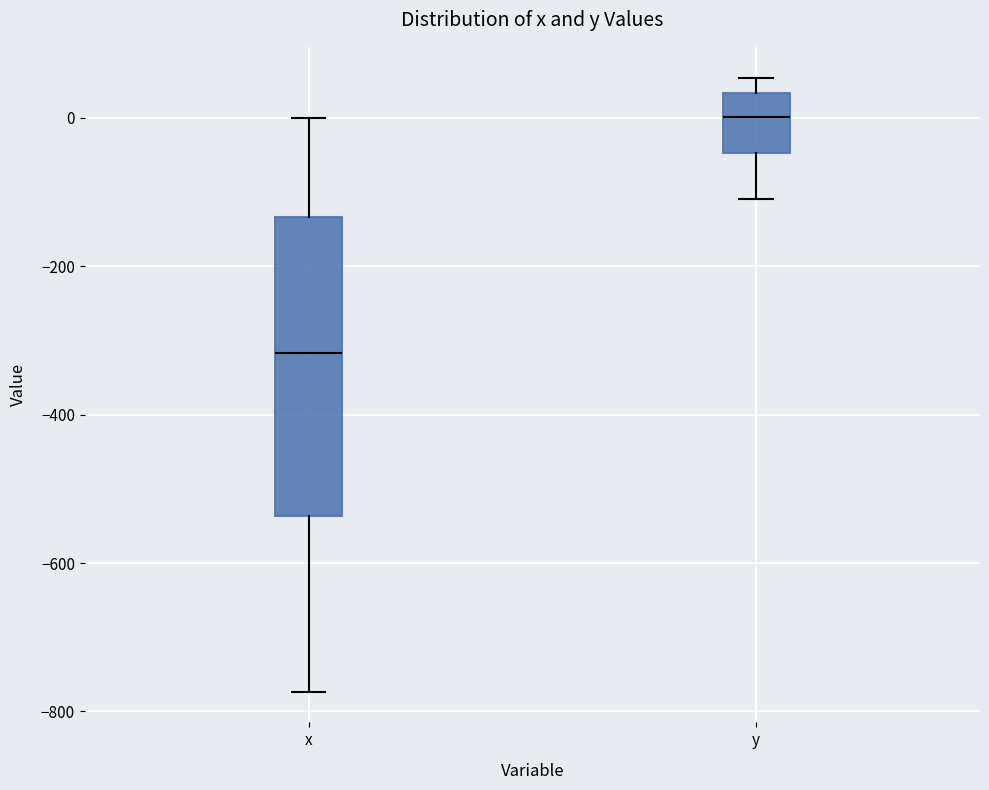

Where is the upper edge of the box for x on the y-axis? The values are not printed on the chart, so give them approximately, as read against the axis.

-140